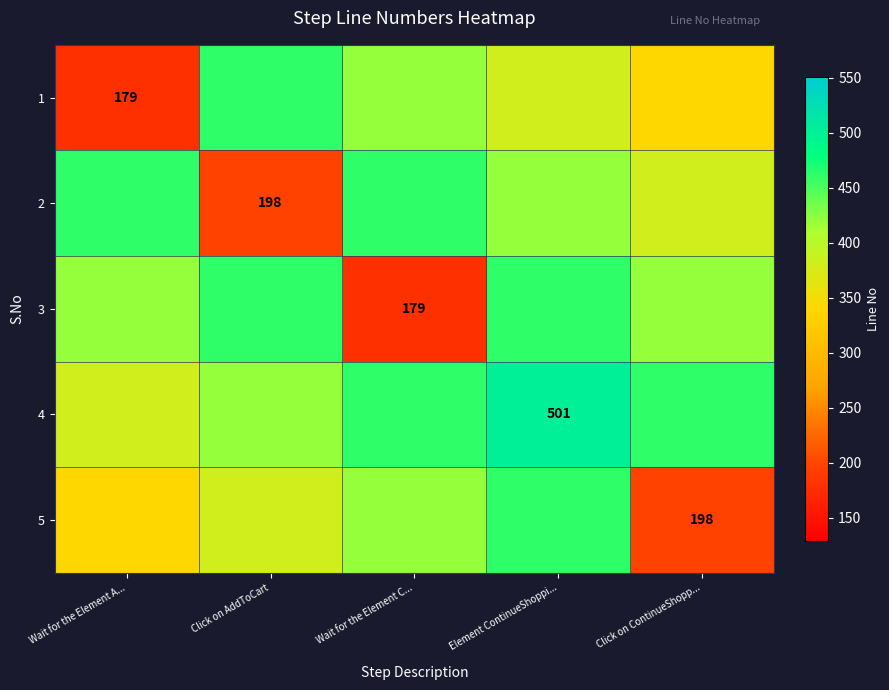

List the labels in order of row_4 value, smallest first.

Click on ContinueShopp..., Wait for the Element A..., Click on AddToCart, Wait for the Element C..., Element ContinueShoppi...